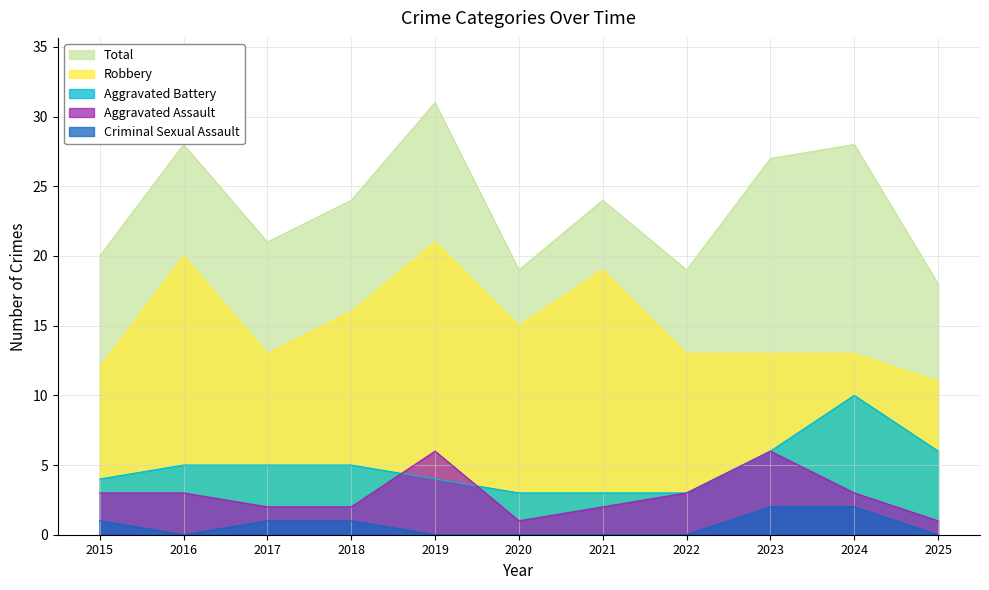

What is the lowest value of the Aggravated Battery series?

3